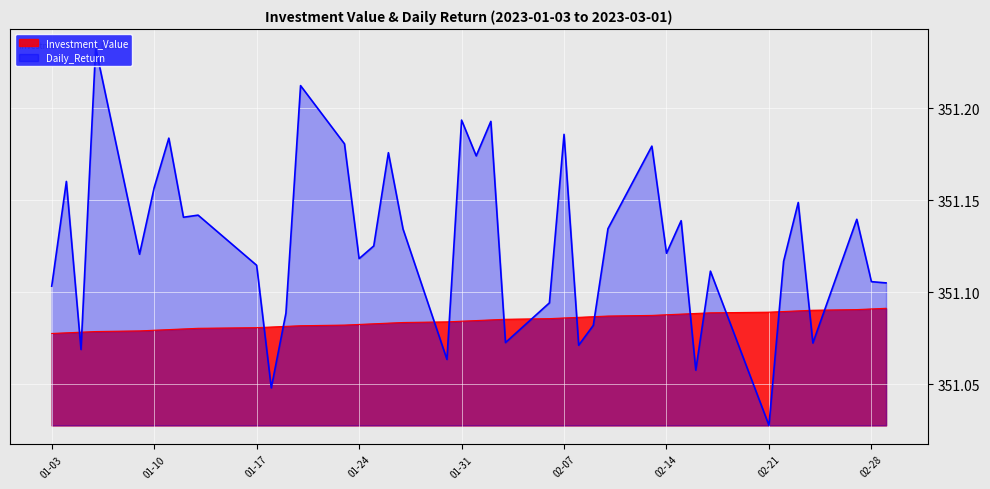

Which category has the lowest value across all series?

02-21